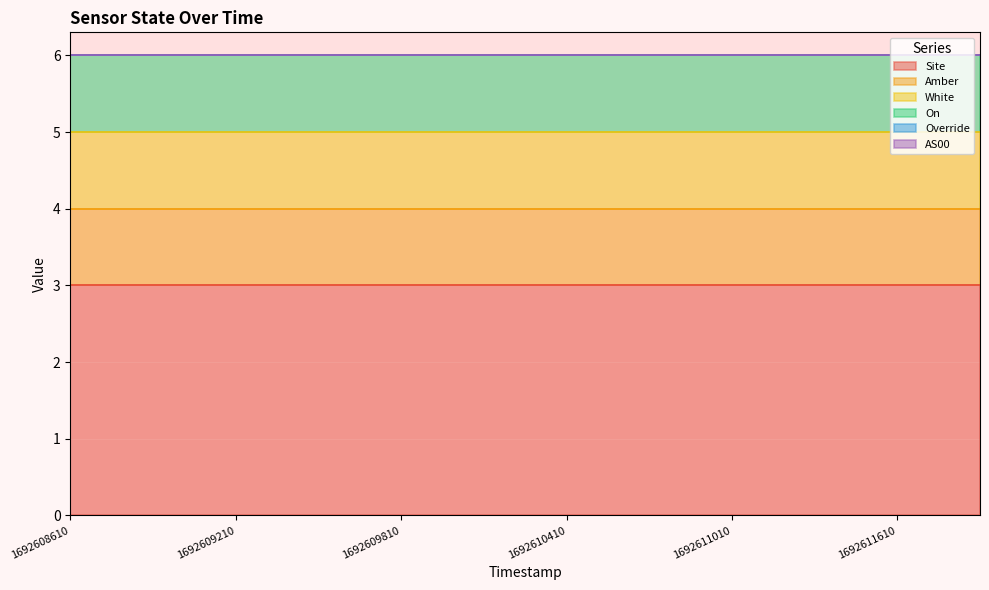

True or false: Override and On intersect in this chart.

False